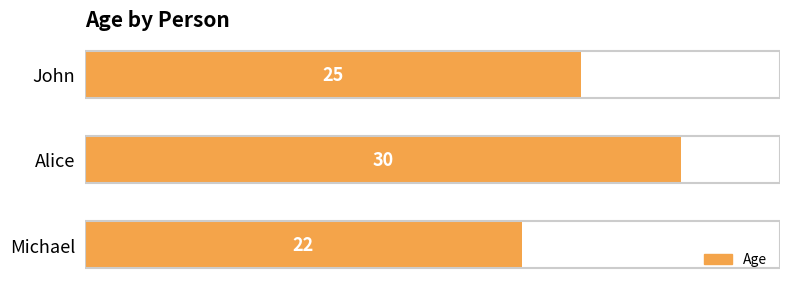

What is the value of the 3rd bar from the top?

22